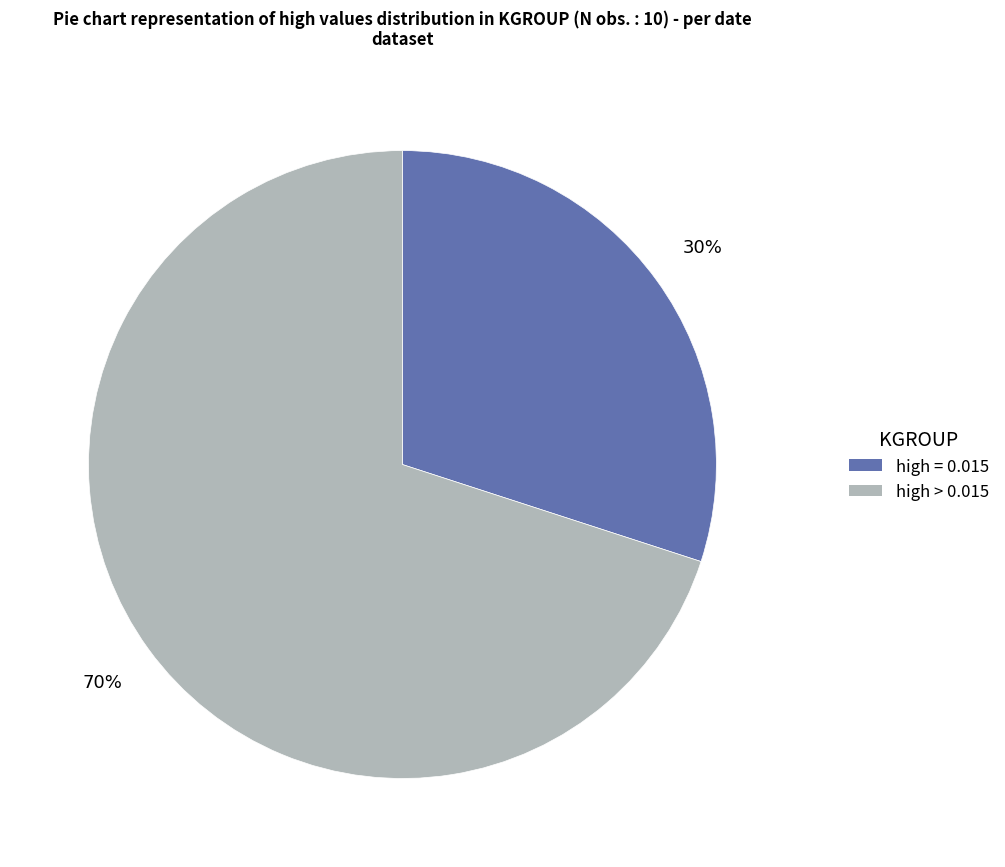

To the nearest percent, what is the average slice percentage?

50%